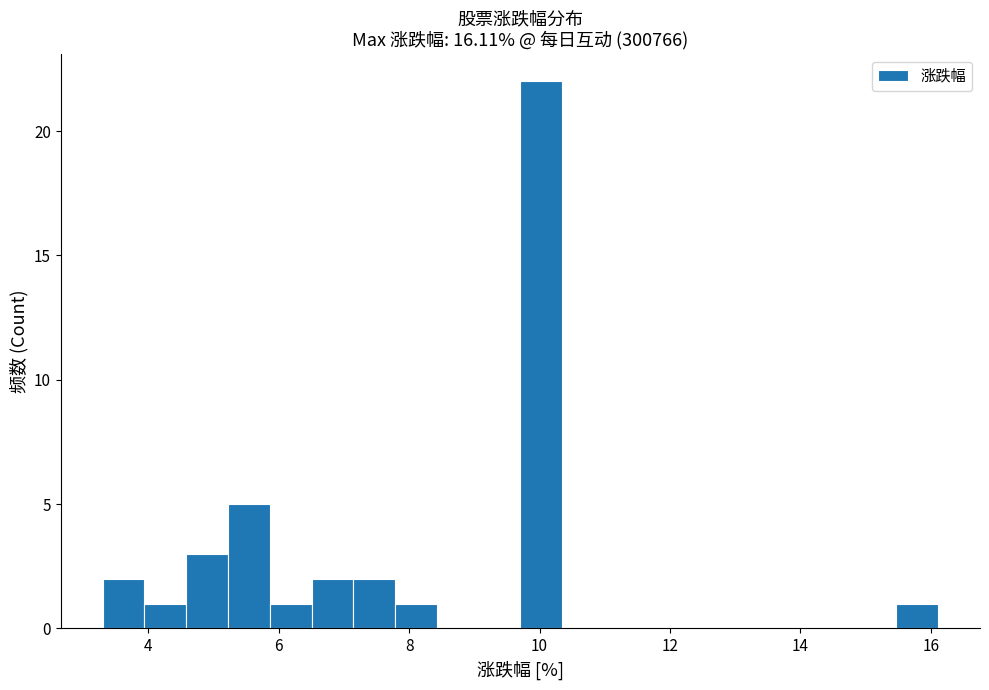

Read against the x-axis, roughly where is the centre of the tallest bar?

10.0